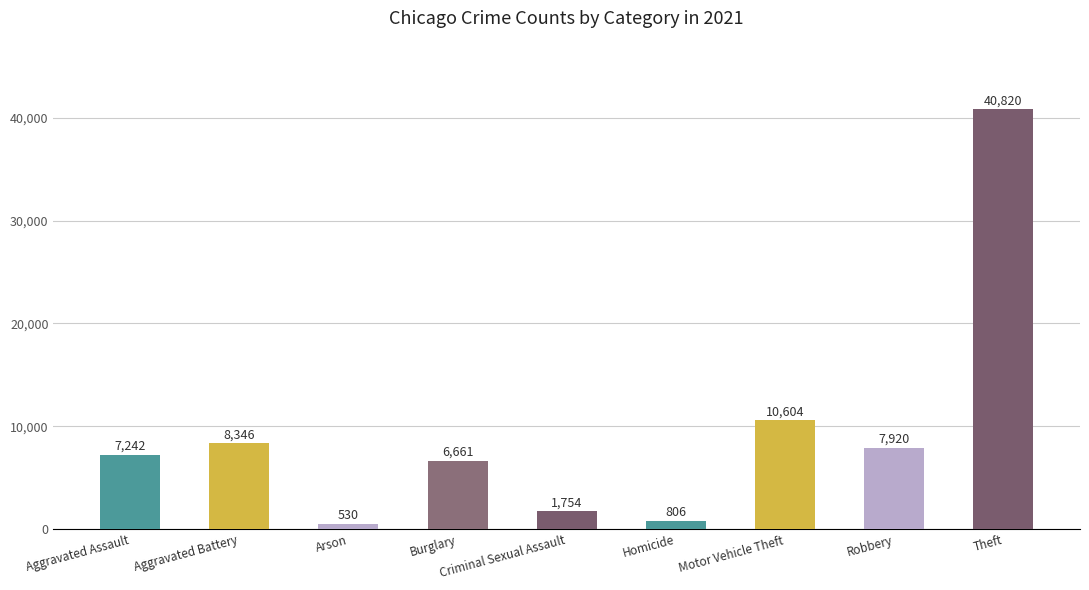

At which label is the value closest to 20675?

Motor Vehicle Theft